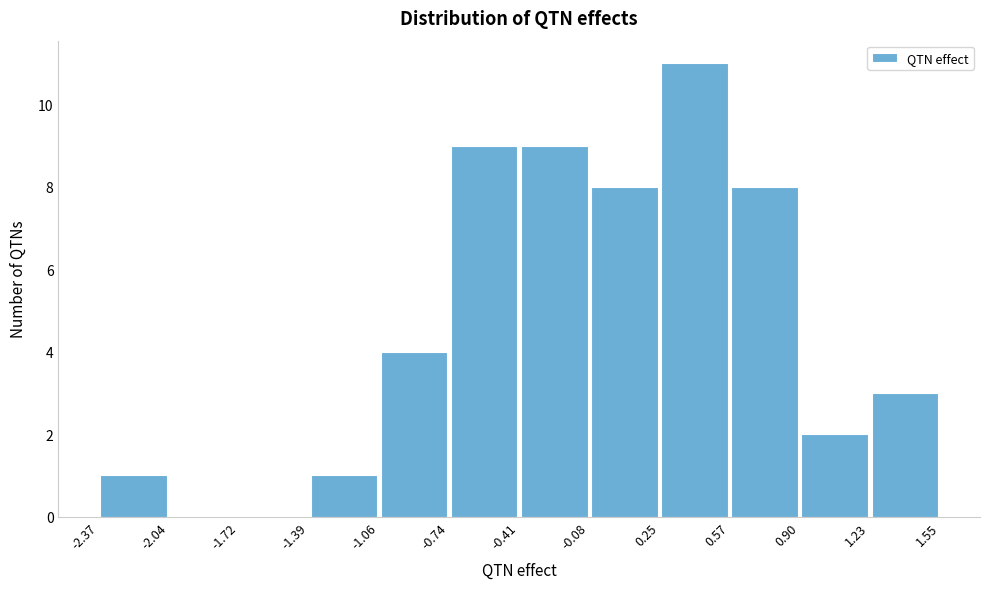

Which range on the x-axis has the tallest bar?

0.25 to 0.57